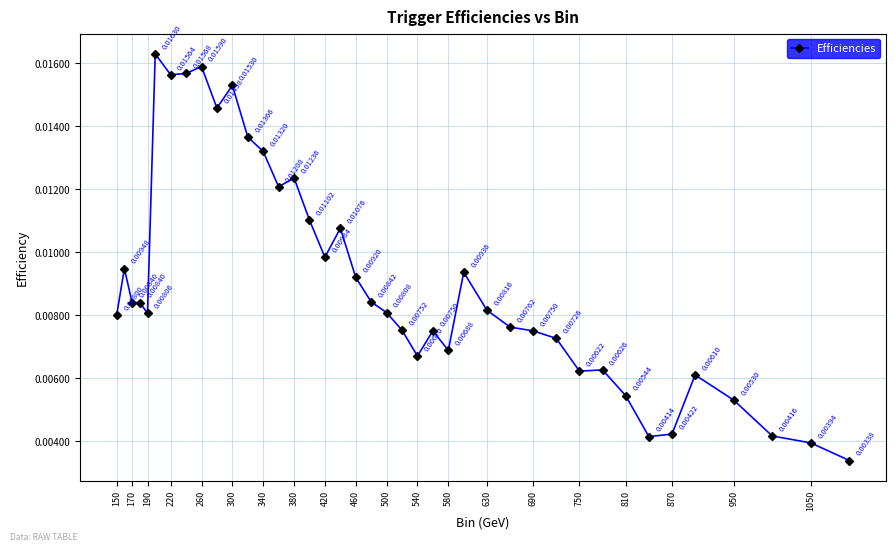

Does the chart have visible grid lines?

Yes